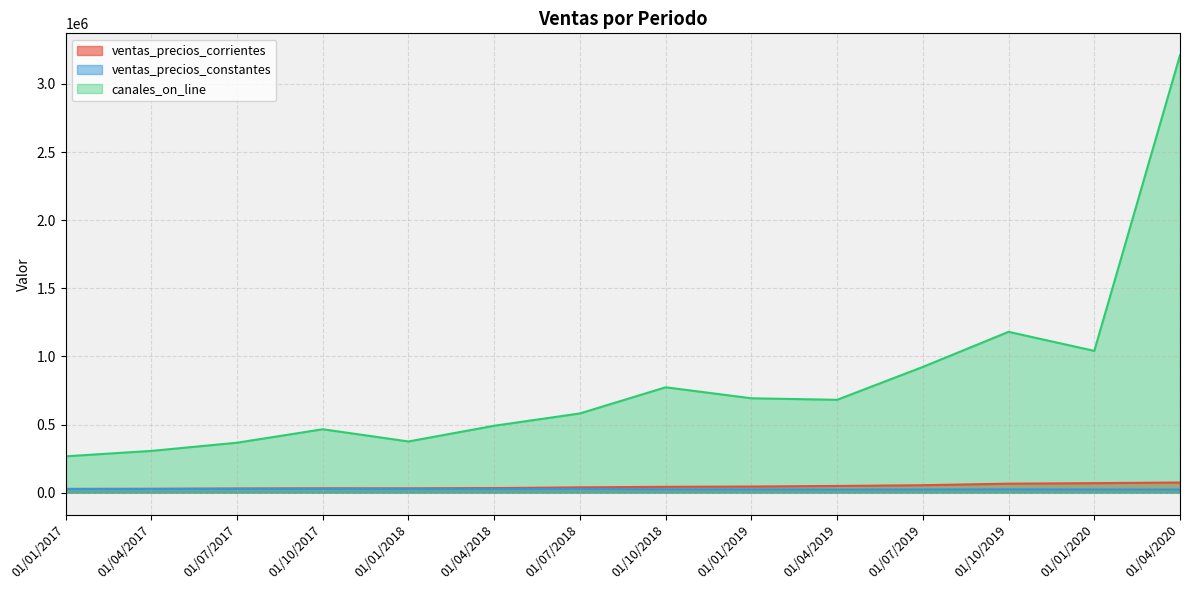

Reading right to left, what are all the values shown in this chart?

ventas_precios_corrientes: 01/04/2020=75009.6	01/01/2020=70145.0	01/10/2019=66325.6	01/07/2019=55044.5	01/04/2019=49621.4	01/01/2019=45433.6	01/10/2018=43420.3	01/07/2018=39278.4	01/04/2018=34113.7	01/01/2018=32479.2	01/10/2017=32446.0	01/07/2017=31182.3	01/04/2017=29134.3	01/01/2017=27858.9
ventas_precios_constantes: 01/04/2020=23142.7	01/01/2020=23483.3	01/10/2019=24652.7	01/07/2019=23580.1	01/04/2019=23073.8	01/01/2019=23888.7	01/10/2018=25010.5	01/07/2018=27033.4	01/04/2018=26429.5	01/01/2018=26736.7	01/10/2017=27766.7	01/07/2017=27819.4	01/04/2017=27045.9	01/01/2017=27477.3
canales_on_line: 01/04/2020=3210641.9	01/01/2020=1040882.7	01/10/2019=1180651.5	01/07/2019=923140.6	01/04/2019=681844.1	01/01/2019=693048.5	01/10/2018=773767.1	01/07/2018=581799.1	01/04/2018=491474.7	01/01/2018=376100.1	01/10/2017=465759.1	01/07/2017=366990.7	01/04/2017=306792.7	01/01/2017=267142.0